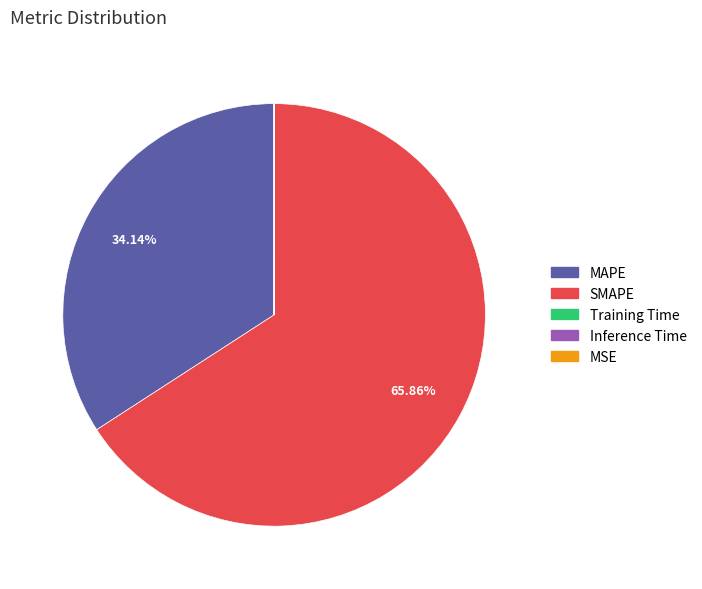

Does any single category account for the majority?

Yes